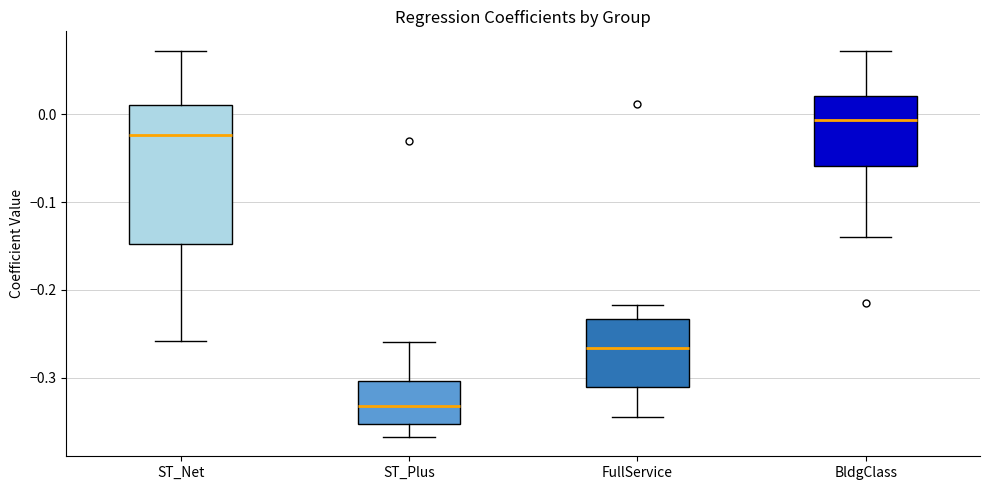

Comparing the boxes themselves (not the whiskers), which one is the tallest?

ST_Net